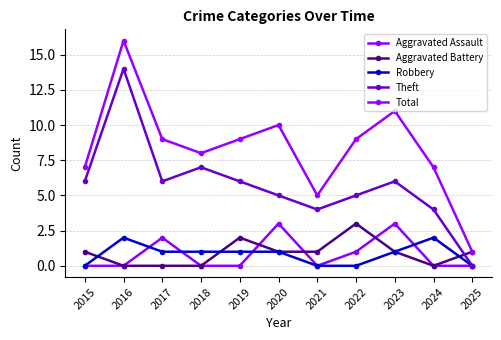

How many values in the Theft series are below 6?

5